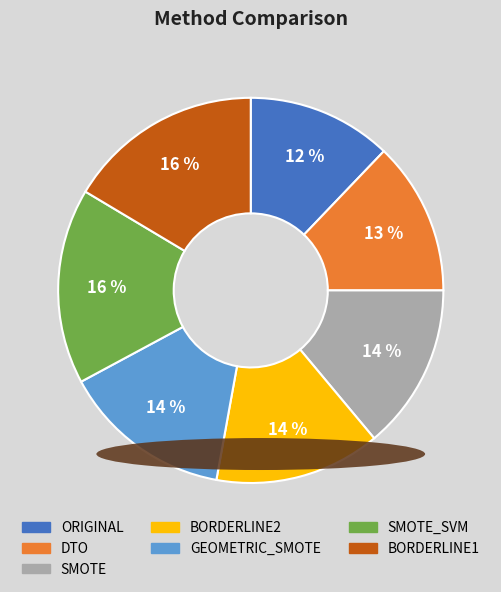

To the nearest percent, what is the average slice percentage?

14%